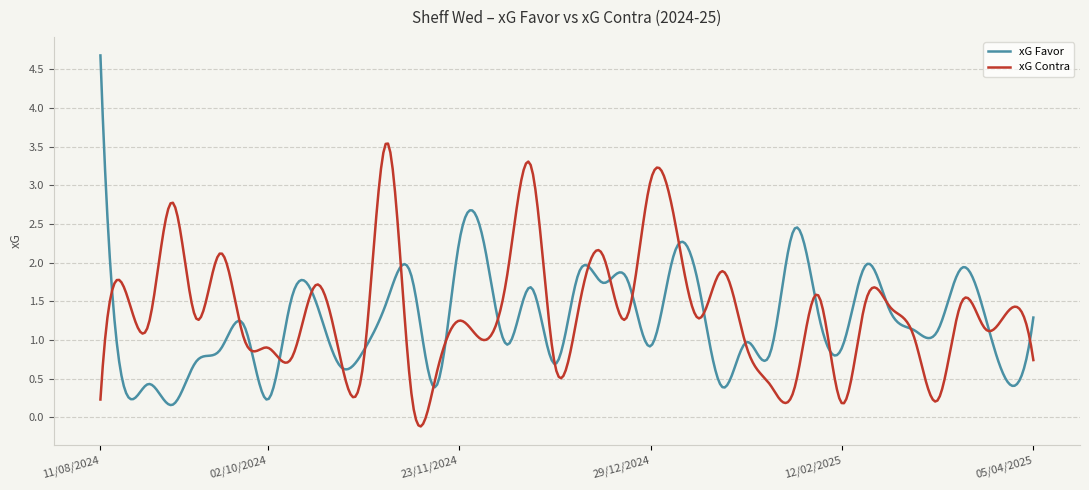

What is the maximum value shown in the chart?

4.7